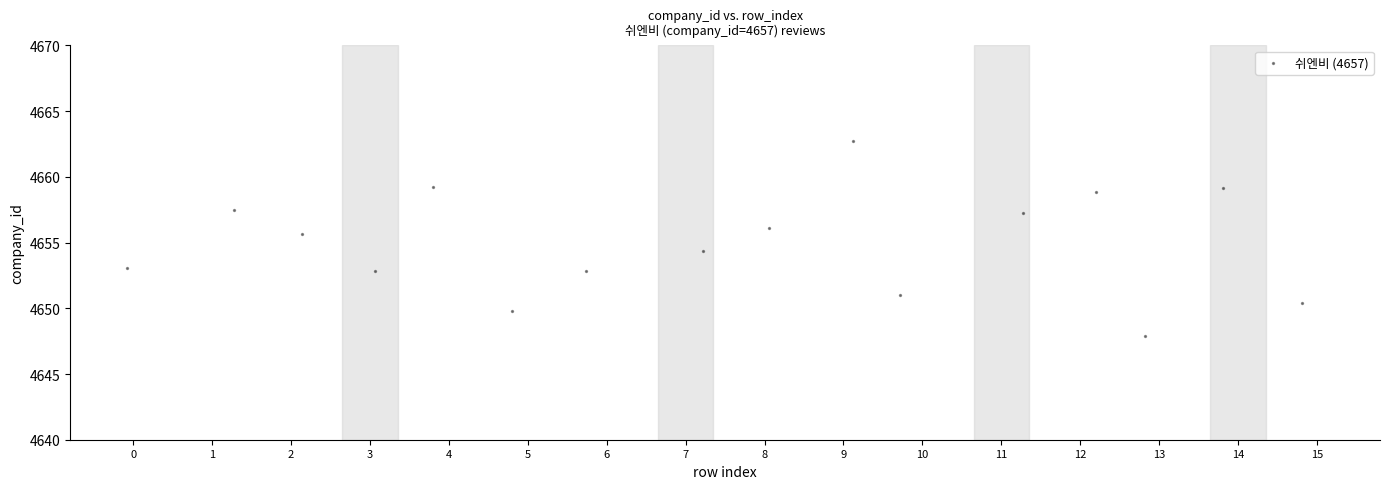

What is the range of X values (max minus min)?

14.9